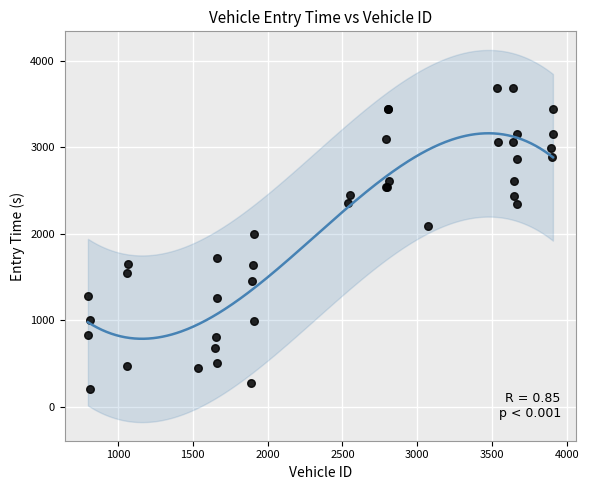

What Y value in the scatter plot is closest to 1950?

1998.6